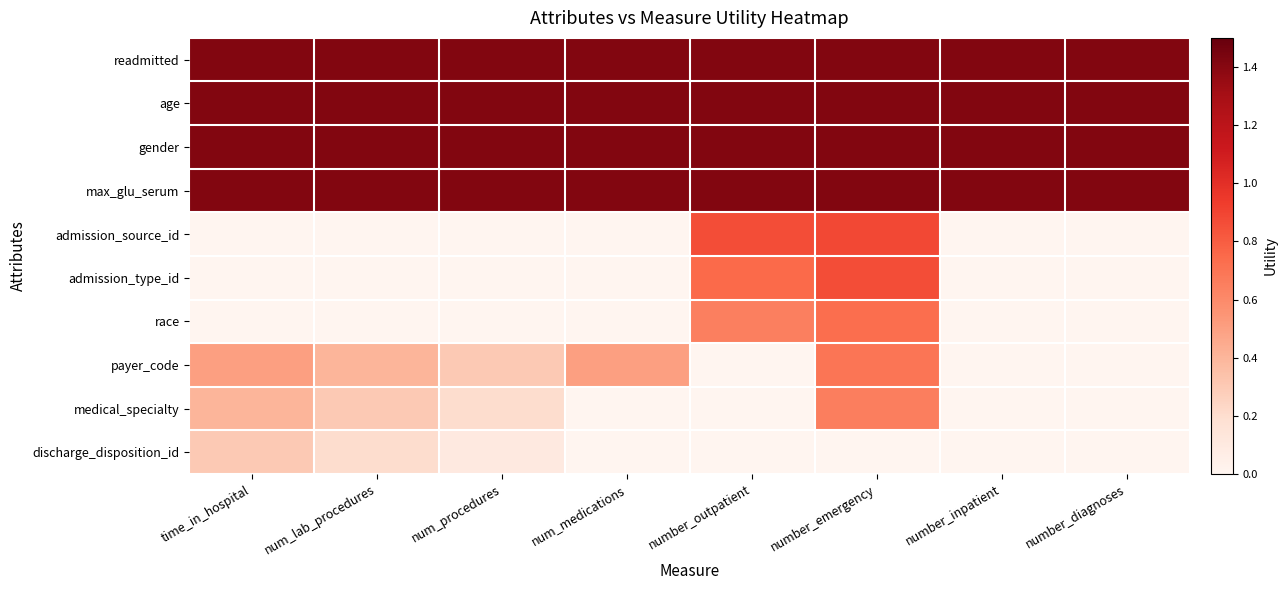

Reading left to right, what are all the values shown in this chart?

readmitted: time_in_hospital=1.4	num_lab_procedures=1.4	num_procedures=1.4	num_medications=1.4	number_outpatient=1.4	number_emergency=1.4	number_inpatient=1.4	number_diagnoses=1.4
age: time_in_hospital=1.4	num_lab_procedures=1.4	num_procedures=1.4	num_medications=1.4	number_outpatient=1.4	number_emergency=1.4	number_inpatient=1.4	number_diagnoses=1.4
gender: time_in_hospital=1.4	num_lab_procedures=1.4	num_procedures=1.4	num_medications=1.4	number_outpatient=1.4	number_emergency=1.4	number_inpatient=1.4	number_diagnoses=1.4
max_glu_serum: time_in_hospital=1.4	num_lab_procedures=1.4	num_procedures=1.4	num_medications=1.4	number_outpatient=1.4	number_emergency=1.4	number_inpatient=1.4	number_diagnoses=1.4
admission_source_id: time_in_hospital=0.0	num_lab_procedures=0.0	num_procedures=0.0	num_medications=0.0	number_outpatient=0.9	number_emergency=0.9	number_inpatient=0.0	number_diagnoses=0.0
admission_type_id: time_in_hospital=0.0	num_lab_procedures=0.0	num_procedures=0.0	num_medications=0.0	number_outpatient=0.7	number_emergency=0.9	number_inpatient=0.0	number_diagnoses=0.0
race: time_in_hospital=0.0	num_lab_procedures=0.0	num_procedures=0.0	num_medications=0.0	number_outpatient=0.6	number_emergency=0.7	number_inpatient=0.0	number_diagnoses=0.0
payer_code: time_in_hospital=0.5	num_lab_procedures=0.4	num_procedures=0.3	num_medications=0.5	number_outpatient=0.0	number_emergency=0.7	number_inpatient=0.0	number_diagnoses=0.0
medical_specialty: time_in_hospital=0.4	num_lab_procedures=0.3	num_procedures=0.2	num_medications=0.0	number_outpatient=0.0	number_emergency=0.7	number_inpatient=0.0	number_diagnoses=0.0
discharge_disposition_id: time_in_hospital=0.3	num_lab_procedures=0.2	num_procedures=0.1	num_medications=0.0	number_outpatient=0.0	number_emergency=0.0	number_inpatient=0.0	number_diagnoses=0.0